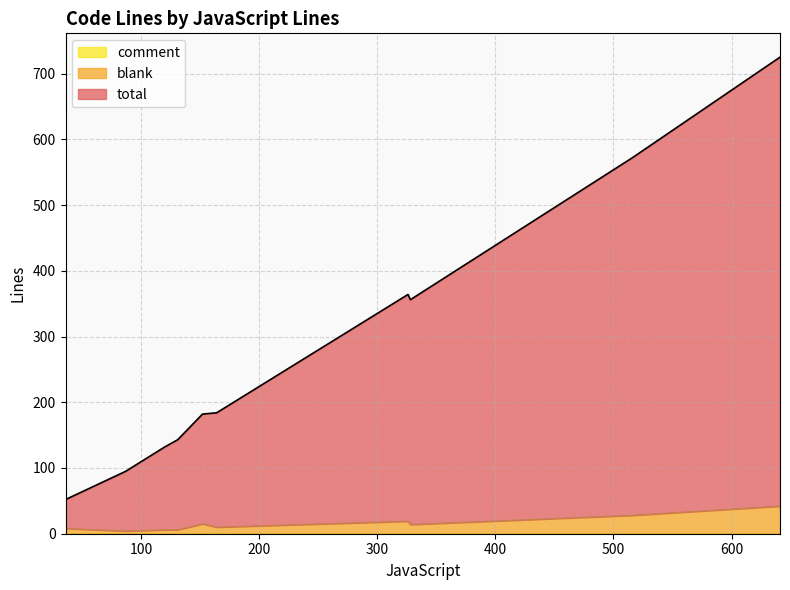

At 641, list the series in order from largest to smallest.

total, blank, comment